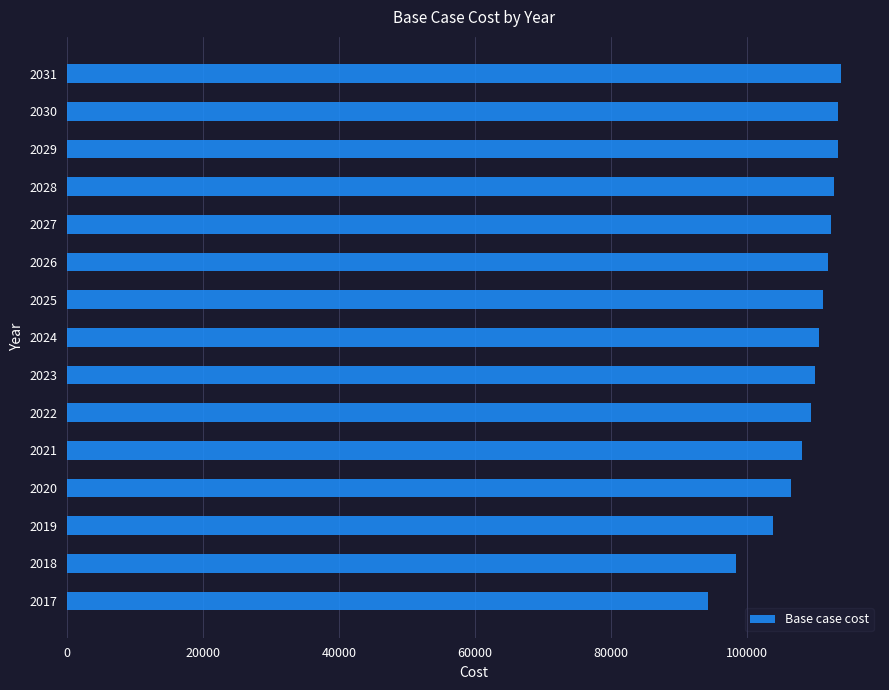

Approximately how many times larger is the value at 2020 compared to 2030?

0.9